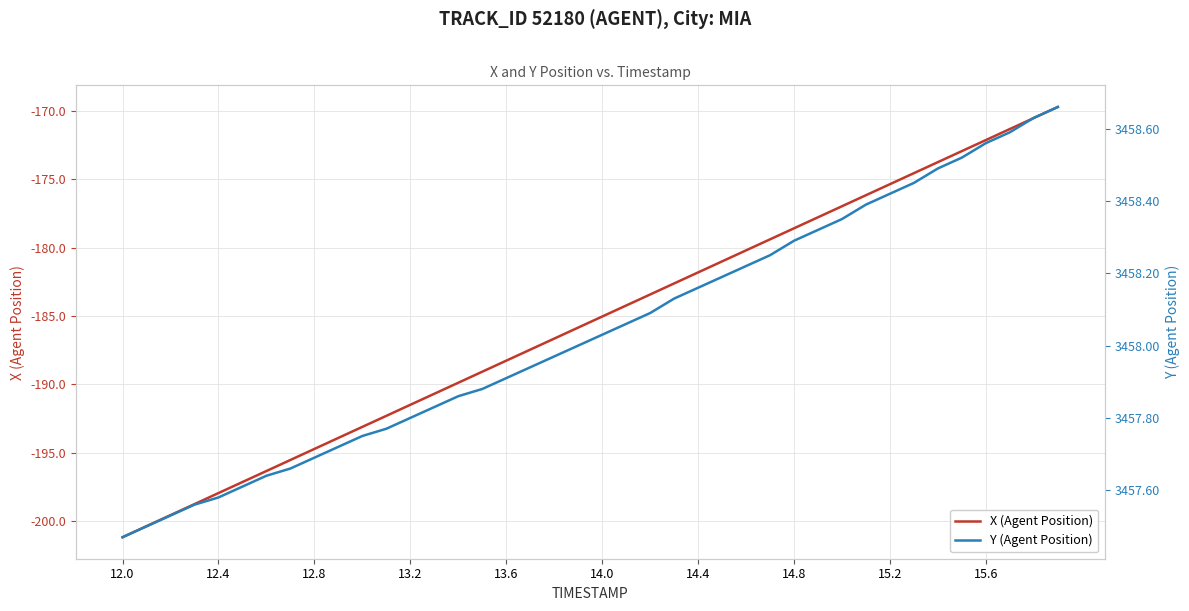

What is the value of the X (Agent Position) point at the 15th from the left?

-189.9